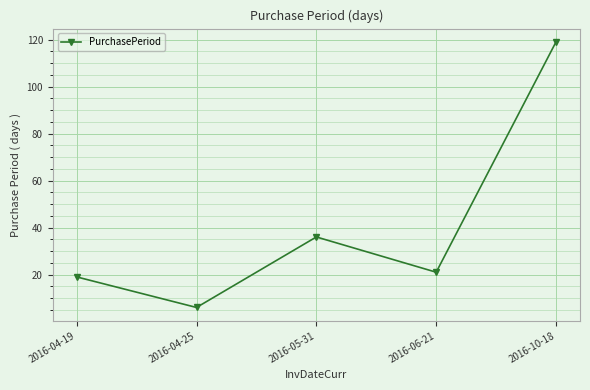

Approximately how many times larger is the value at 2016-10-18 compared to 2016-04-19?

6.3